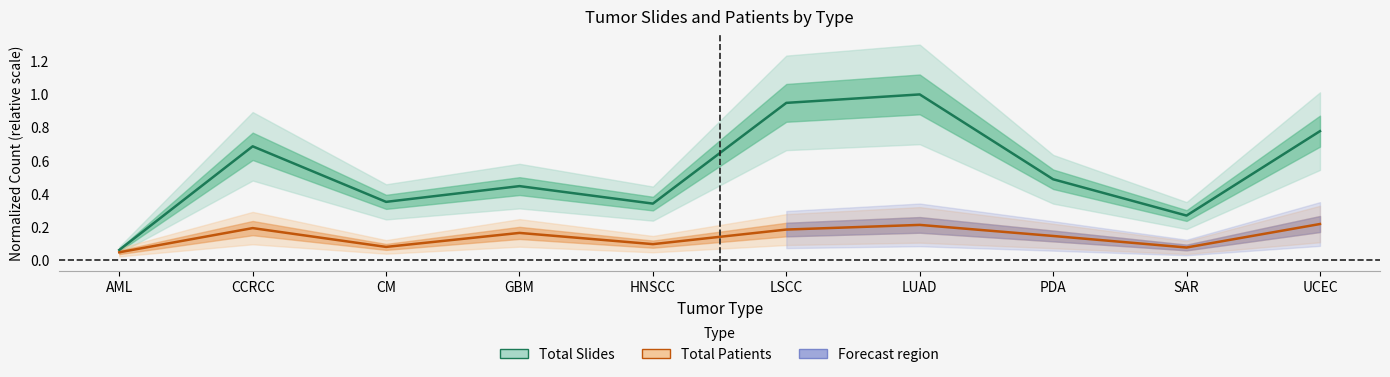

Read the Total Slides value at SAR.

0.3